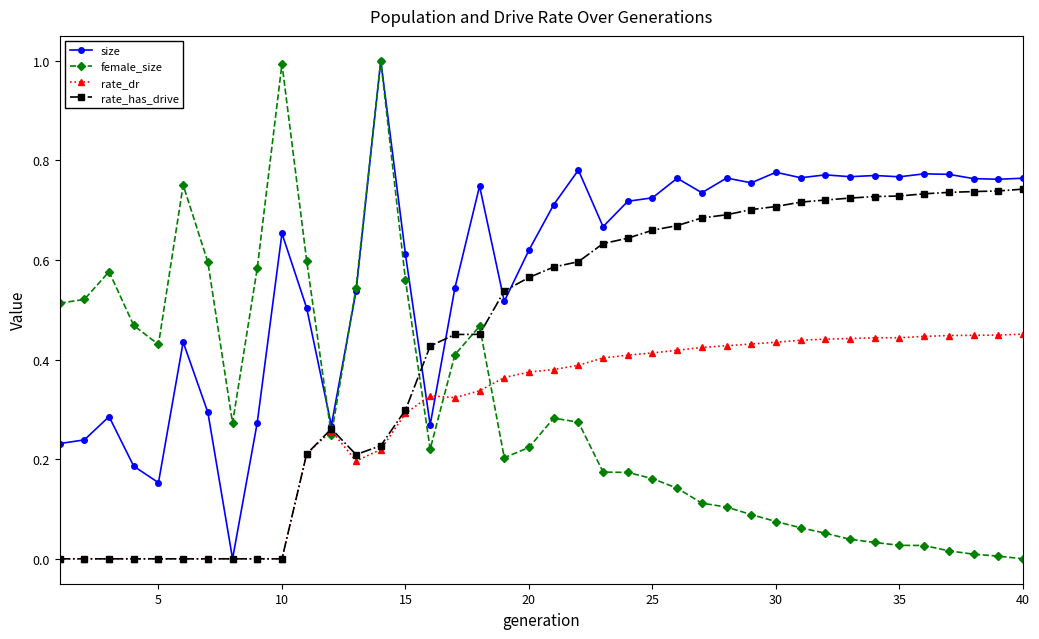

How many lines are shown in the chart?

4